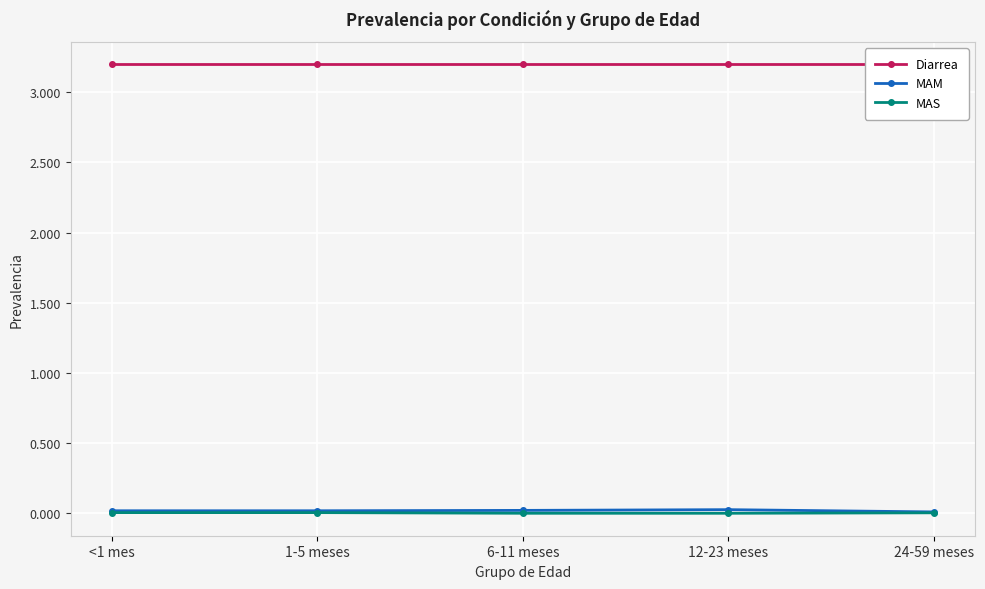

What is the greatest value displayed?

3.2